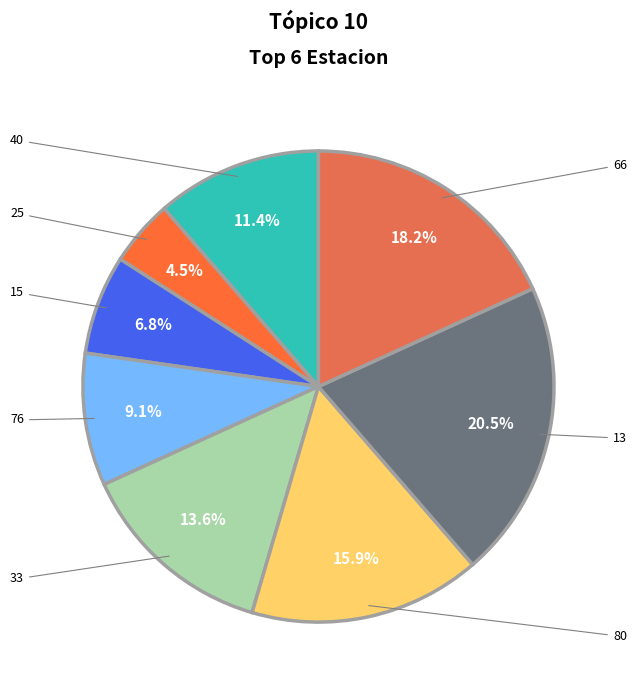

Is there any slice that represents more than half of the pie?

No